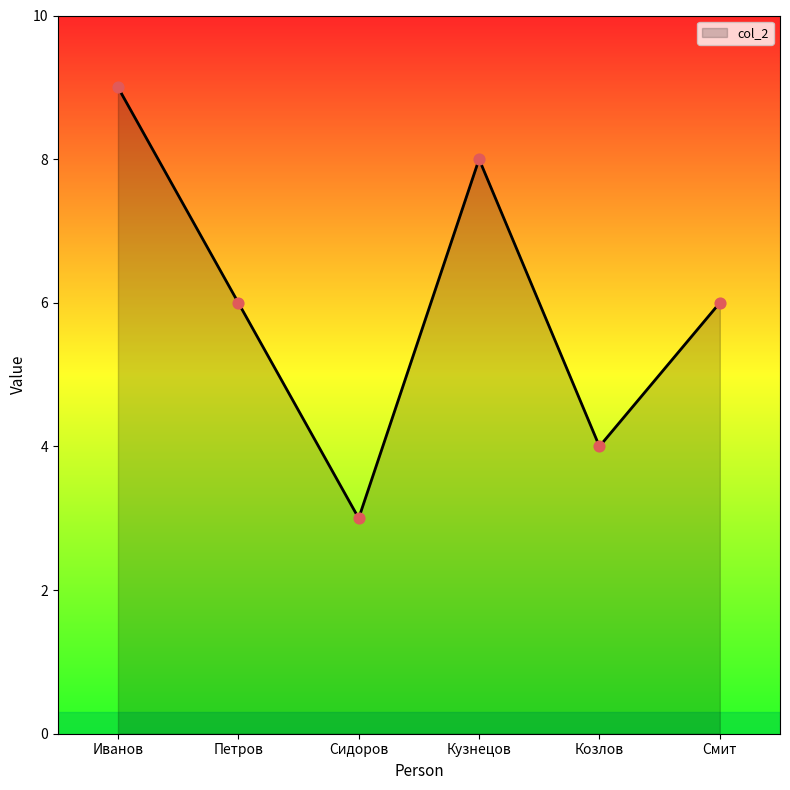

Which has a higher value, Смит or Кузнецов?

Кузнецов